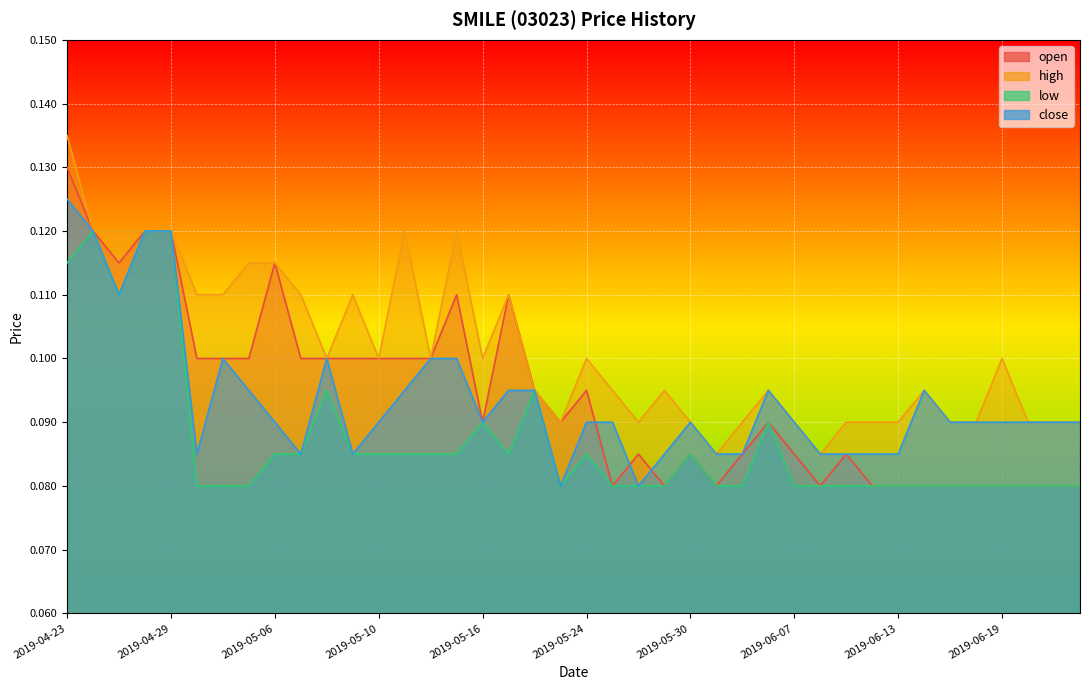

At which label is low closest to 0?

2019-04-30